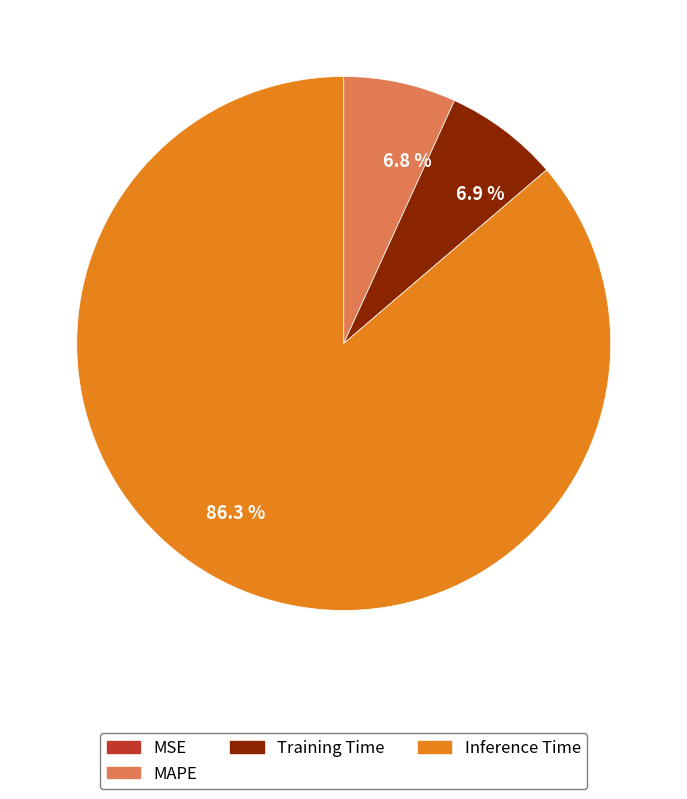

Is there any slice that represents more than half of the pie?

Yes